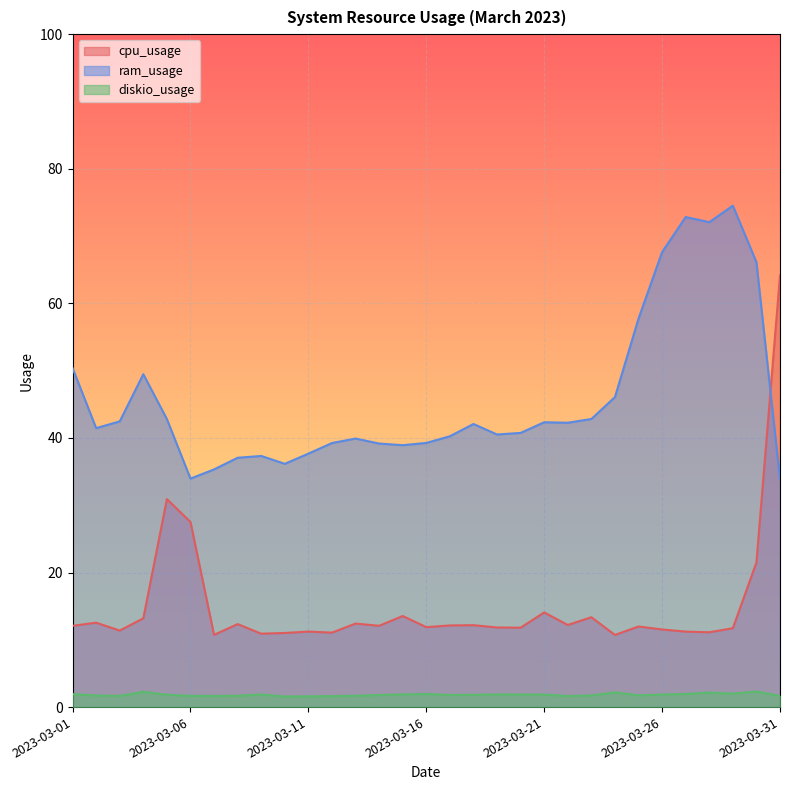

Where is cpu_usage nearest to the value 37?

2023-03-05